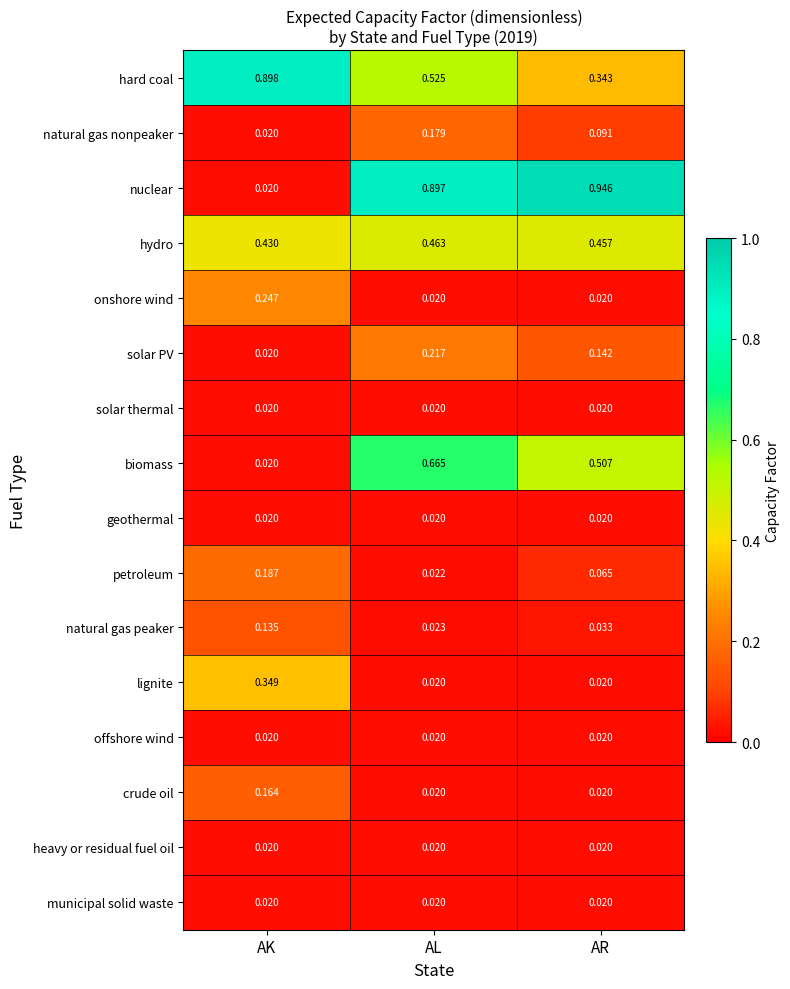

How many series are shown in this chart?

16